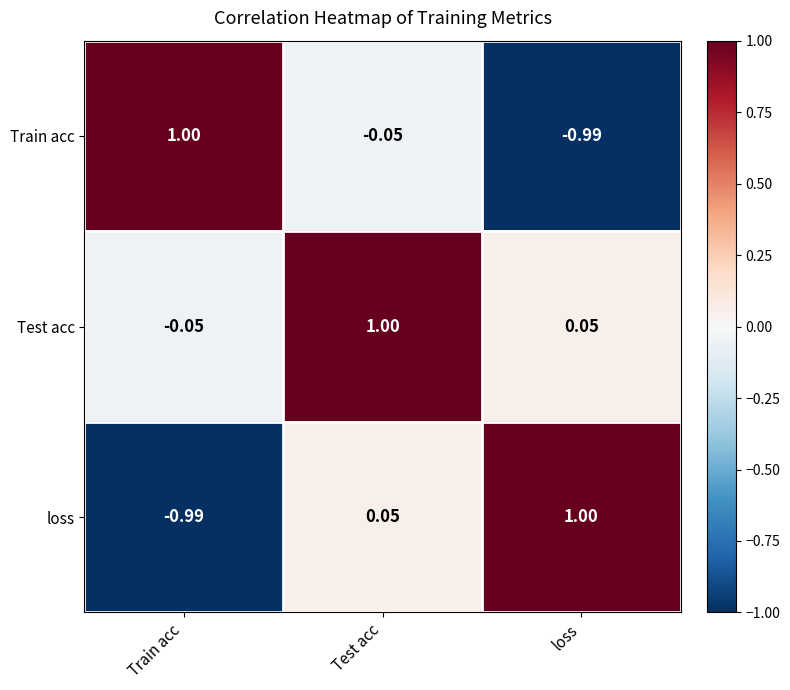

How many values in loss are above zero?

2